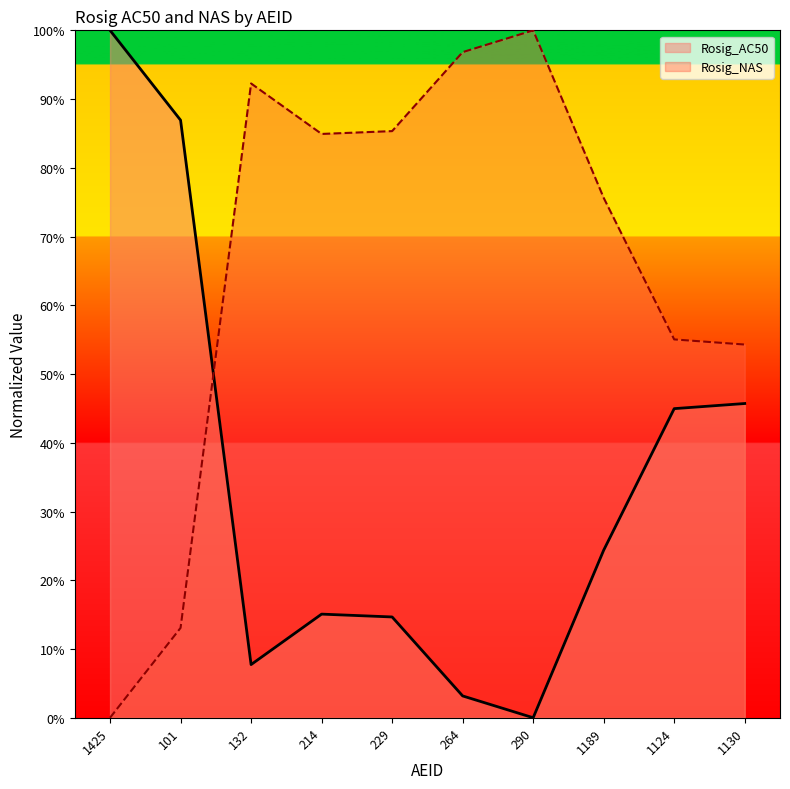

Count the number of categories in the chart.

10